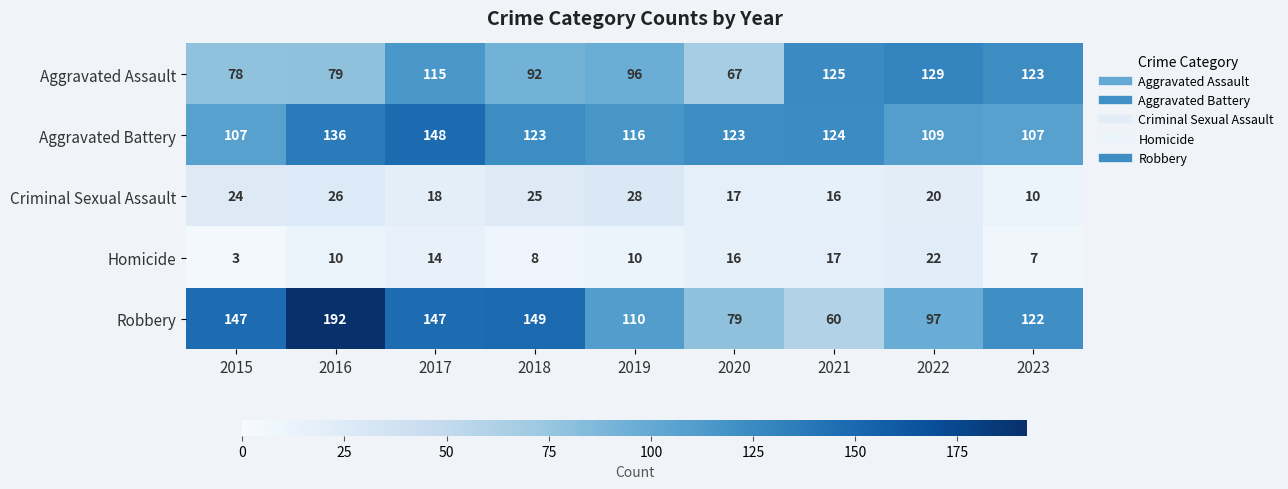

How many distinct data groups are displayed?

5